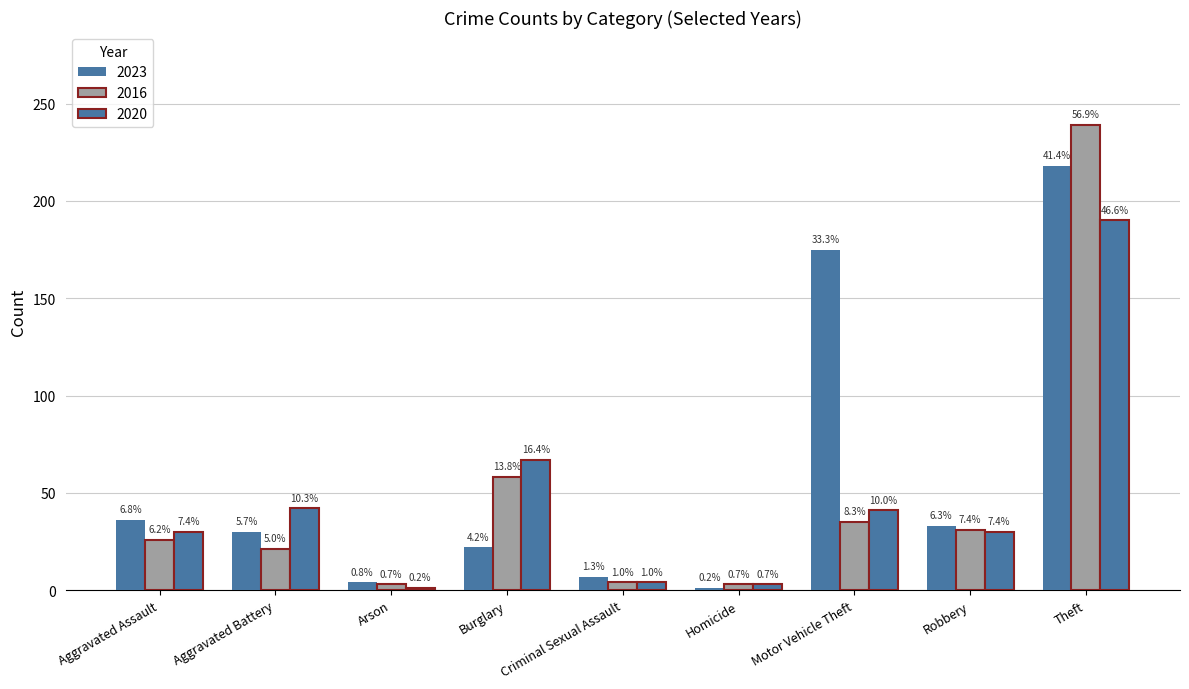

What position from the right is Robbery?

2